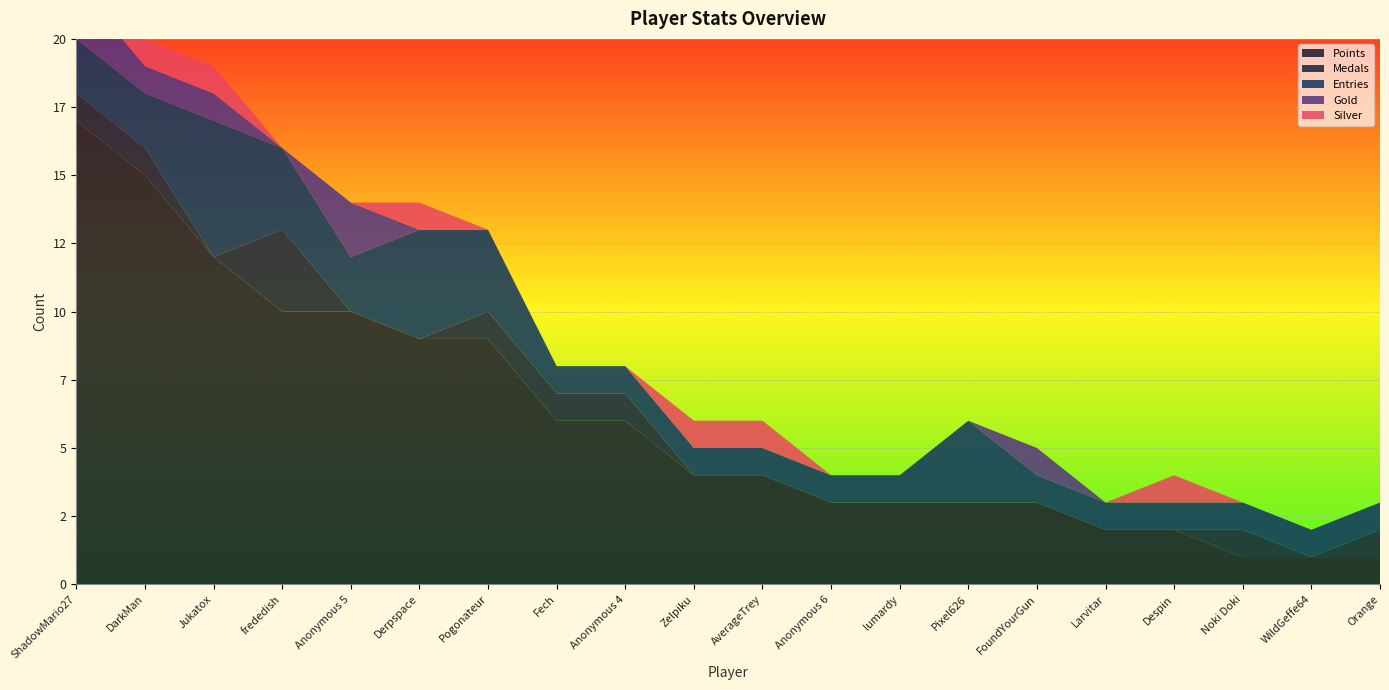

Reading left to right, what are all the values shown in this chart?

Points: 17	15	12	10	10	9	9	6	6	4	4	3	3	3	3	2	2	1	1	1
Medals: 1	1	0	3	0	0	1	1	1	0	0	0	0	0	0	0	0	1	0	1
Entries: 2	2	5	3	2	4	3	1	1	1	1	1	1	3	1	1	1	1	1	1
Gold: 2	1	1	0	2	0	0	0	0	0	0	0	0	0	1	0	0	0	0	0
Silver: 1	1	1	0	0	1	0	0	0	1	1	0	0	0	0	0	1	0	0	0